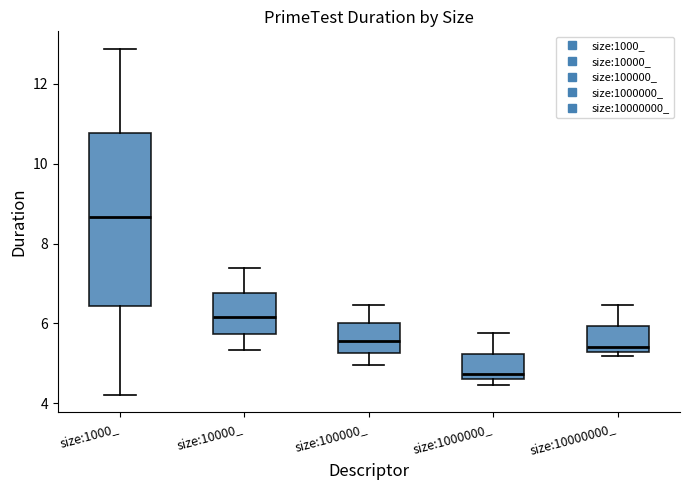

Reading left to right, transcribe this box plot: for each box, give where its median line is, the range the box spans, and where its two whiskers end, as read against the y-axis. The values are not printed on the chart, so give them approximately, as read against the axis.

size:1000_: median 8.6, box 6.4 to 10.8, whiskers 4.2 to 12.8
size:10000_: median 6.2, box 5.8 to 6.8, whiskers 5.4 to 7.4
size:100000_: median 5.6, box 5.2 to 6.0, whiskers 5.0 to 6.4
size:1000000_: median 4.8, box 4.6 to 5.2, whiskers 4.4 to 5.8
size:10000000_: median 5.4, box 5.2 to 6.0, whiskers 5.2 (just below the box's lower edge) to 6.4